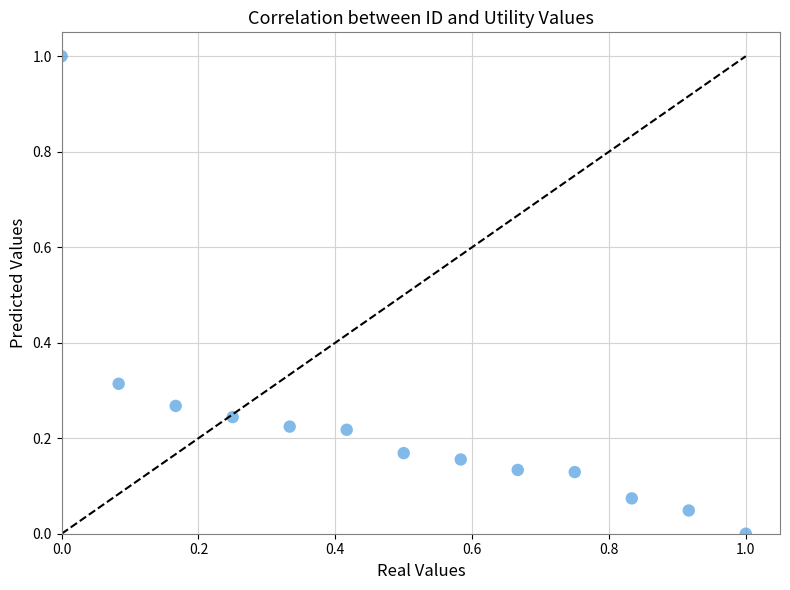

What is the range of X values (max minus min)?

1.0